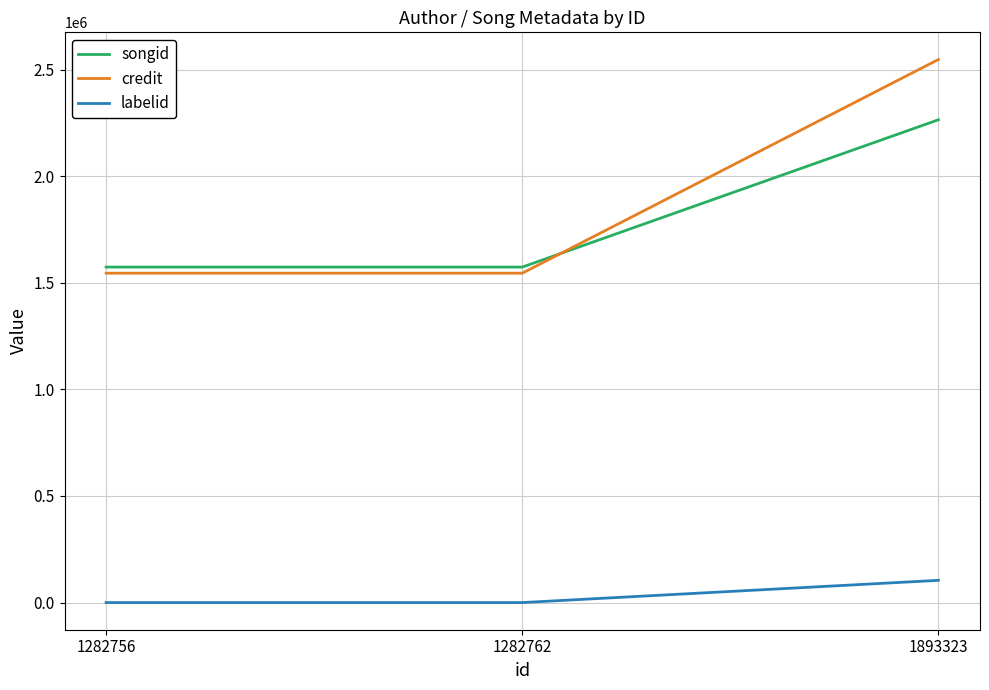

What value does the credit series have at 1282762, to the nearest 100?

1545000